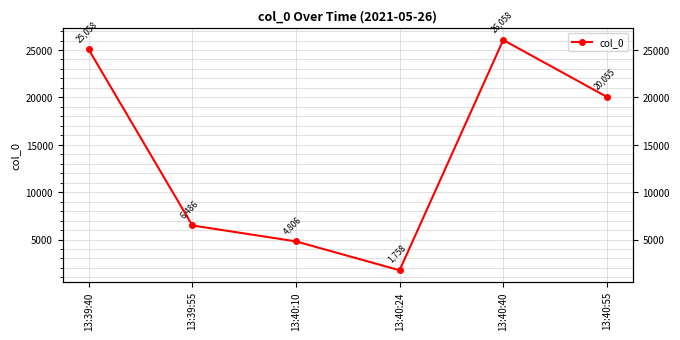

What position from the right is 13:40:24?

3